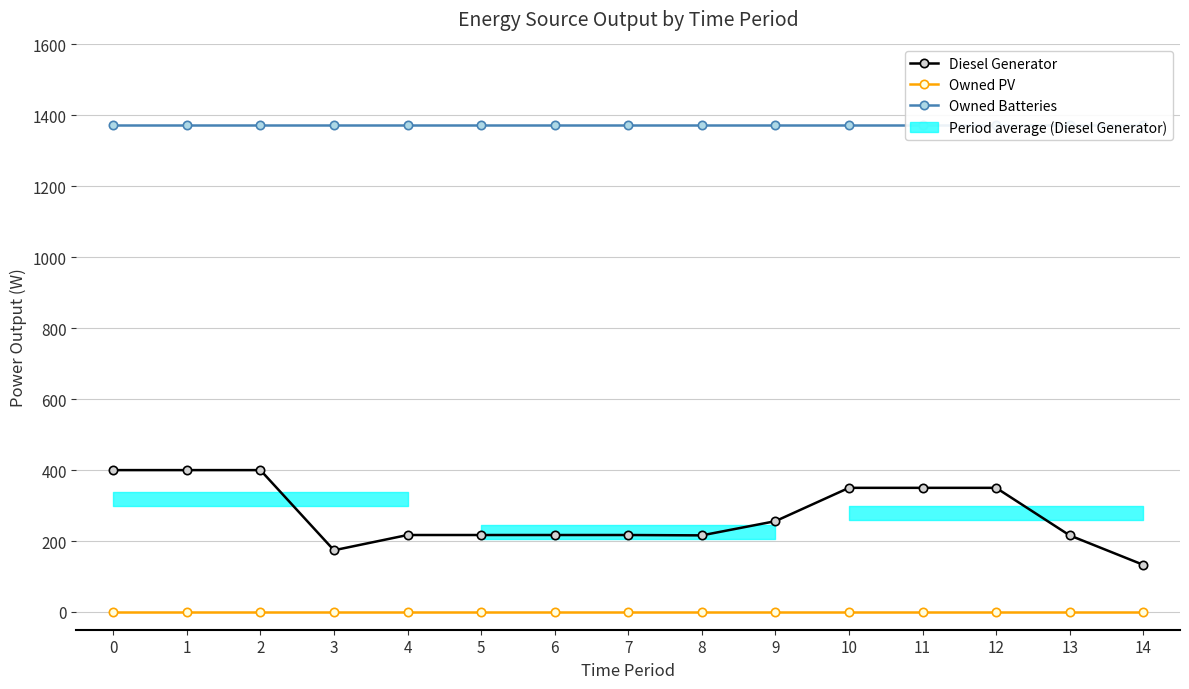

What is the difference between the second highest and second lowest values in the Diesel Generator series?

226